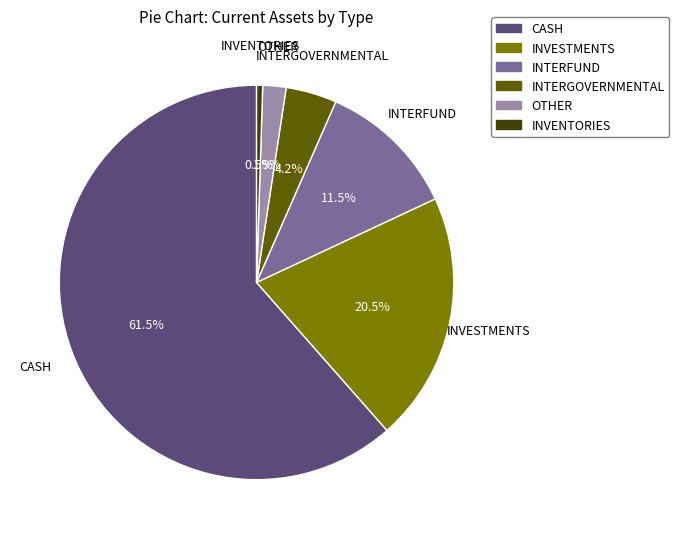

Is there a majority slice in this chart?

Yes